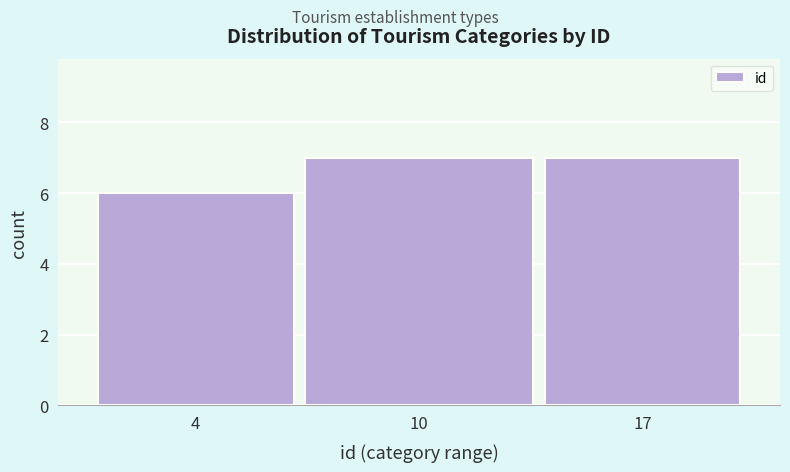

Reading left to right, transcribe all the data shown in this chart.

6	7	7